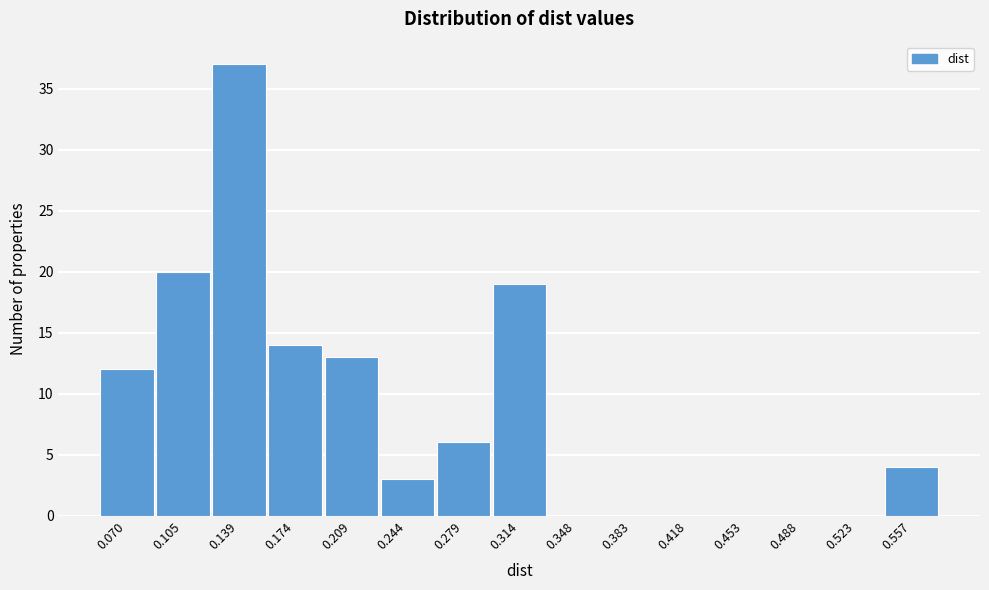

Reading right to left, extract all data points from this chart.

0.557=4	0.523=0	0.488=0	0.453=0	0.418=0	0.383=0	0.348=0	0.314=19	0.279=6	0.244=3	0.209=13	0.174=14	0.139=37	0.105=20	0.070=12